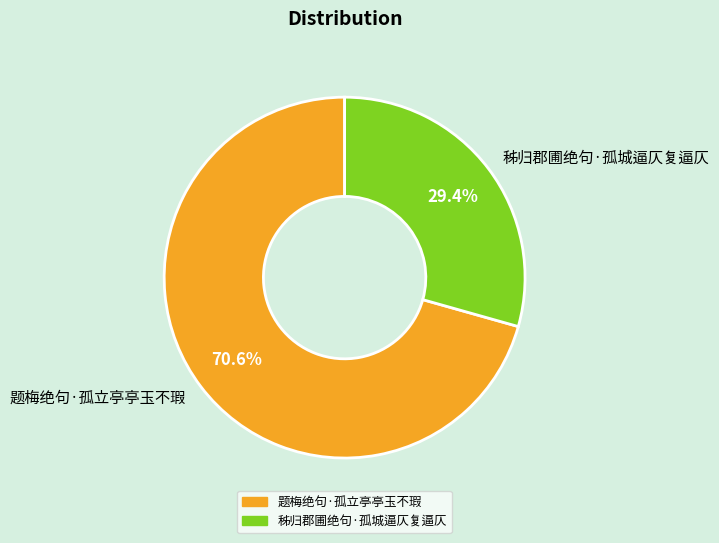

Count the number of slices in the pie.

2